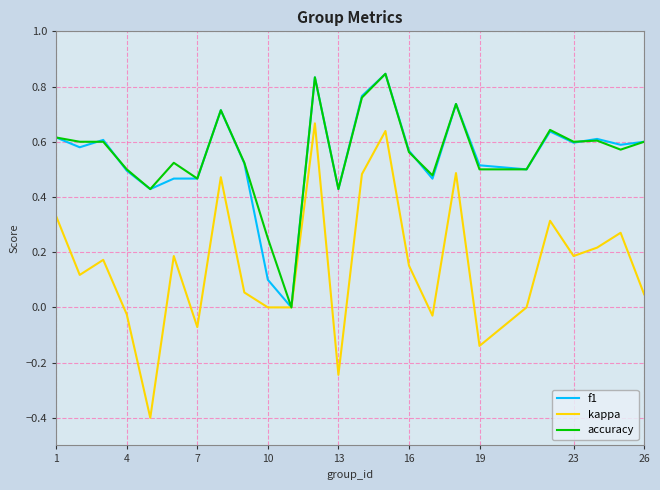

What is the minimum value for kappa?

-0.4